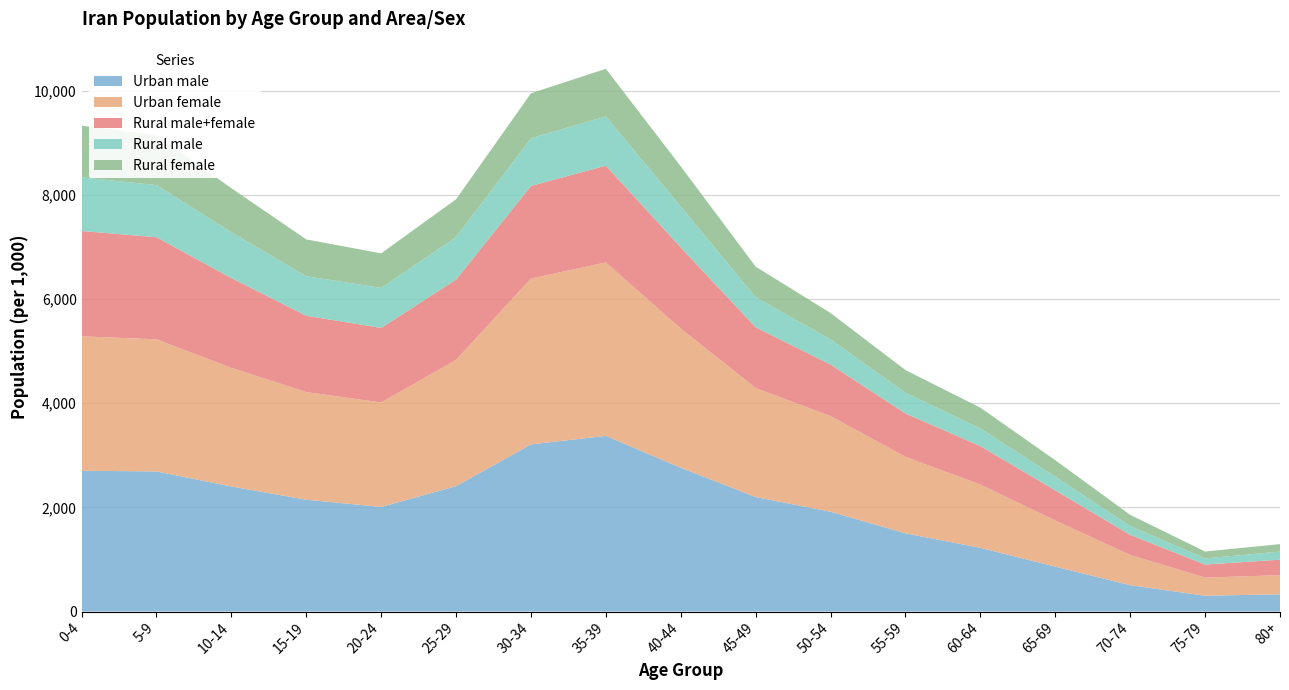

Reading right to left, transcribe all the data shown in this chart.

Urban male: 331	304	506	862	1223	1501	1916	2198	2760	3373	3208	2407	2008	2146	2401	2690	2702
Urban female: 367	348	580	885	1214	1468	1836	2092	2672	3328	3184	2423	2005	2067	2276	2535	2581
Rural male+female: 298	250	385	579	738	833	989	1165	1557	1858	1778	1542	1431	1465	1724	1960	2022
Rural male: 155	118	170	262	339	398	483	579	784	944	917	816	768	759	879	1001	1029
Rural female: 143	132	215	317	399	435	506	586	772	915	861	726	663	706	846	959	993